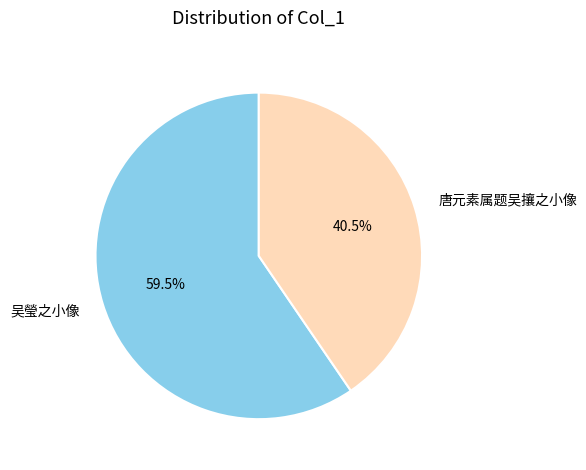

Combined, do 吴瑩之小像 and 唐元素属题吴攘之小像 account for over 50%?

Yes